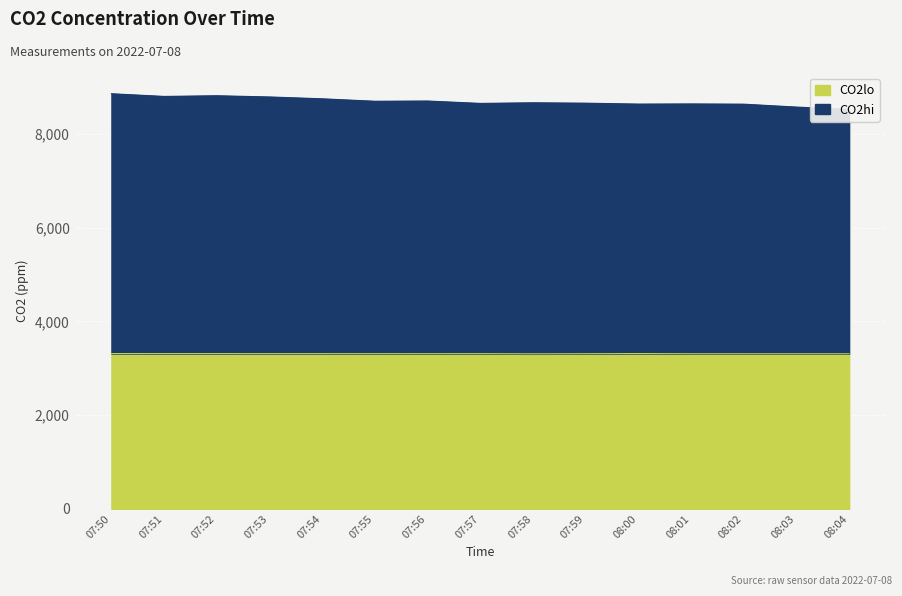

True or false: CO2lo and CO2hi cross at least once.

False